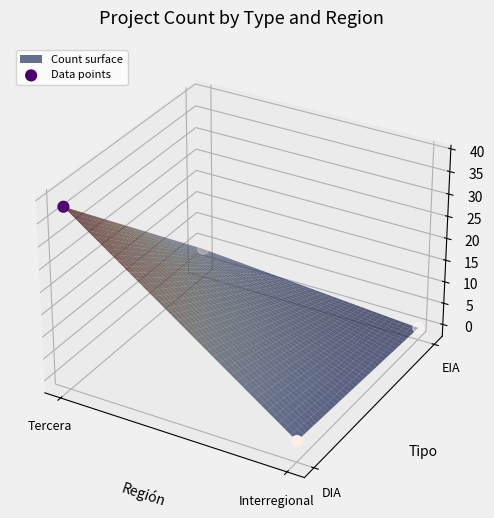

How many data points does each series have?

4